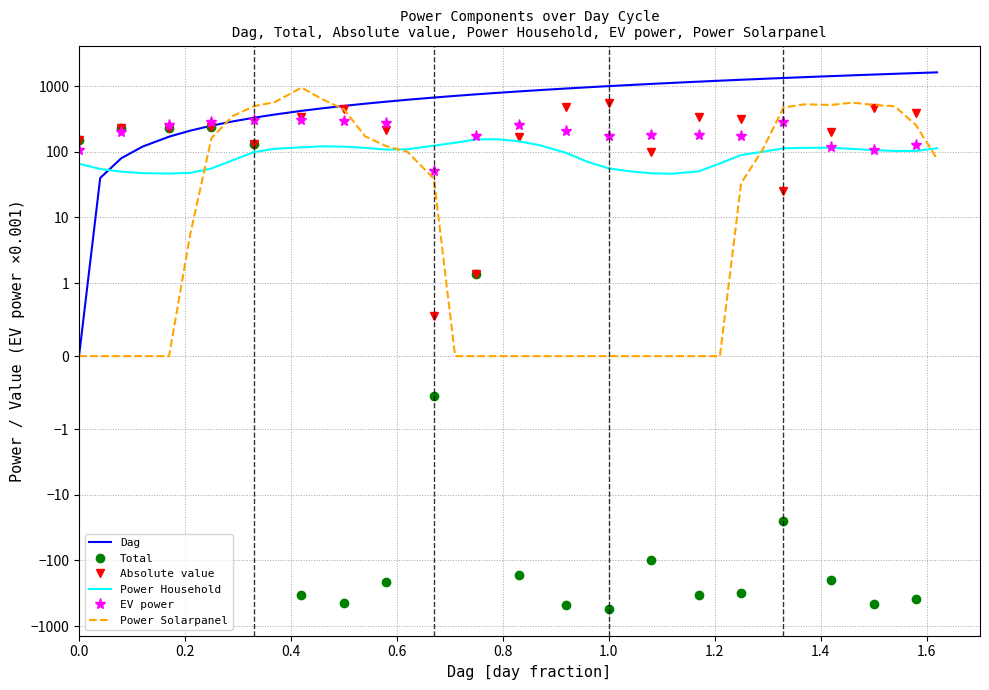

How many times do Power Solarpanel and Power Household cross each other?

4